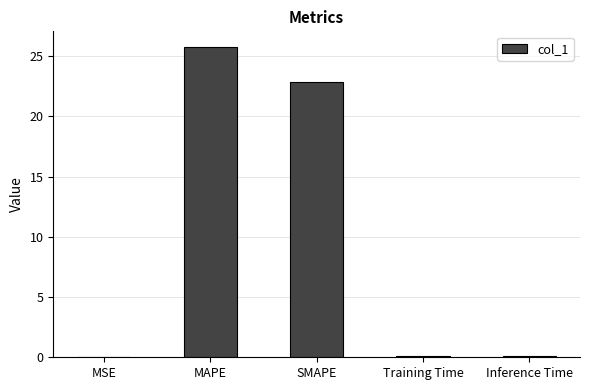

Between Inference Time and SMAPE, which is larger?

SMAPE